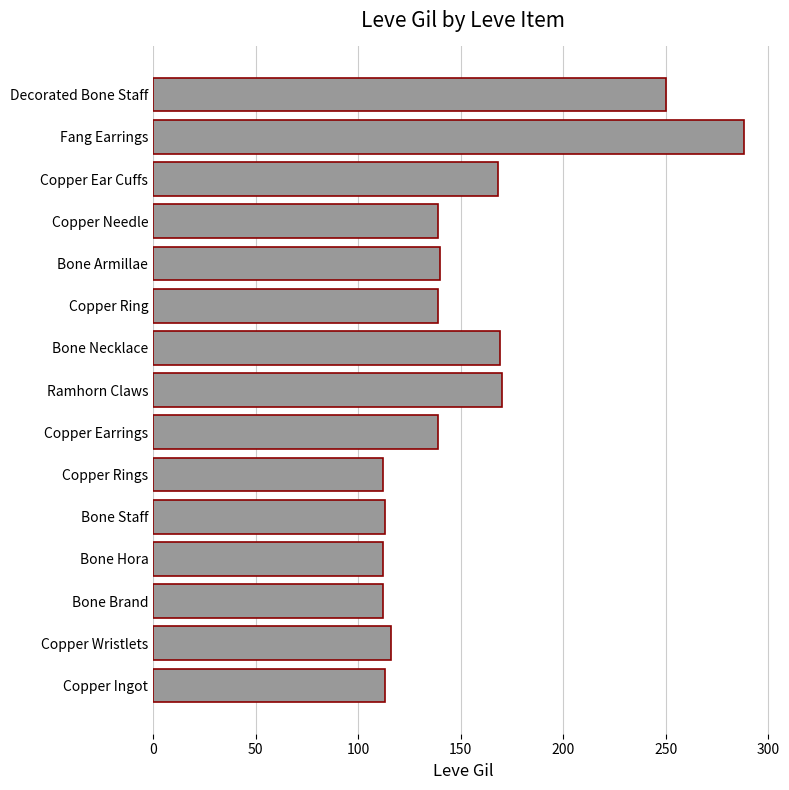

Which has a higher value, Copper Earrings or Ramhorn Claws?

Ramhorn Claws